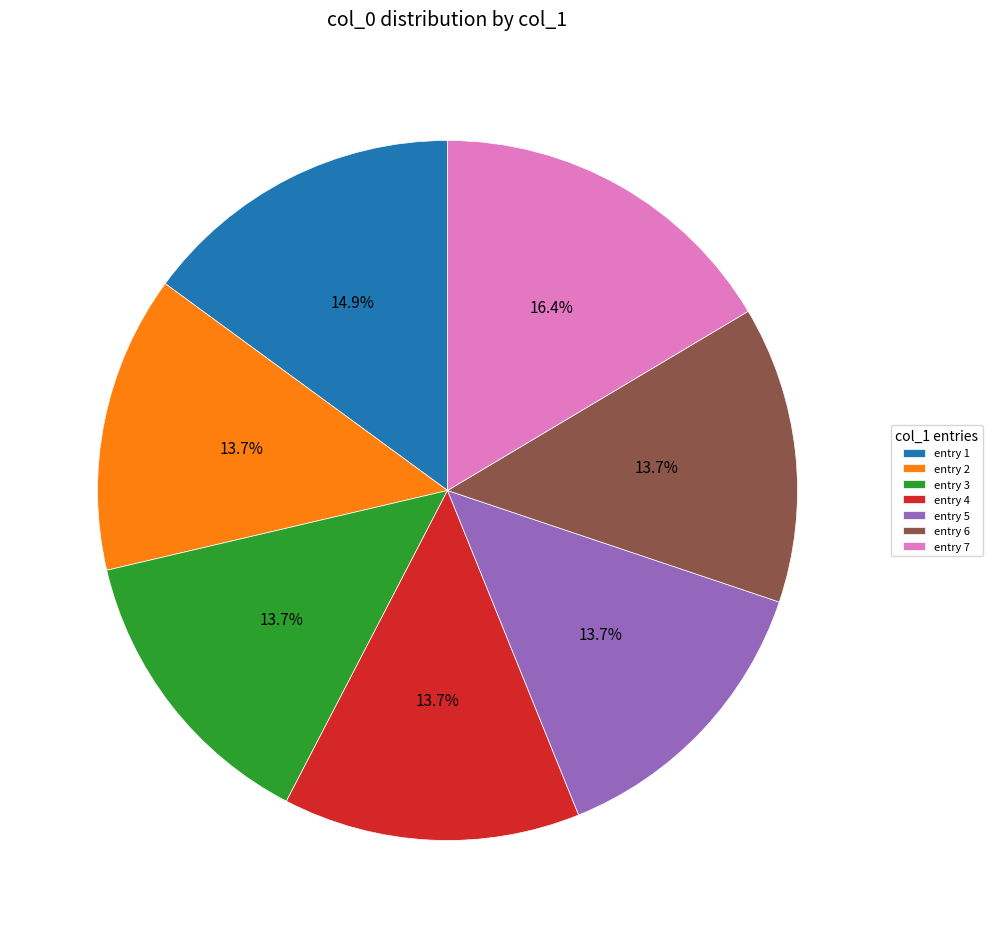

Does any single category account for the majority?

No